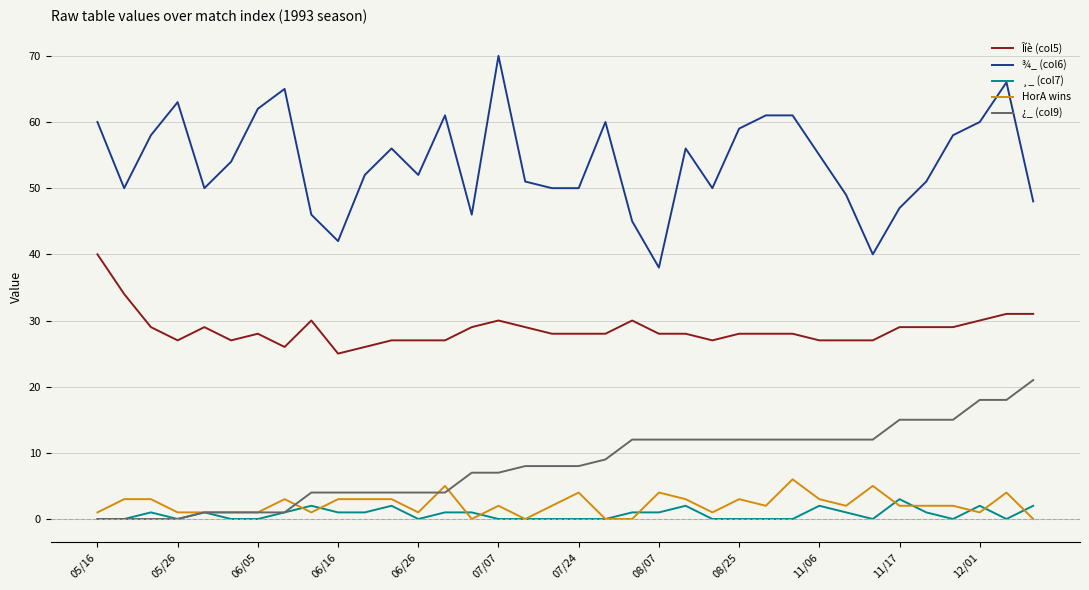

True or false: ¾_ (col6) and Îíè (col5) intersect in this chart.

False